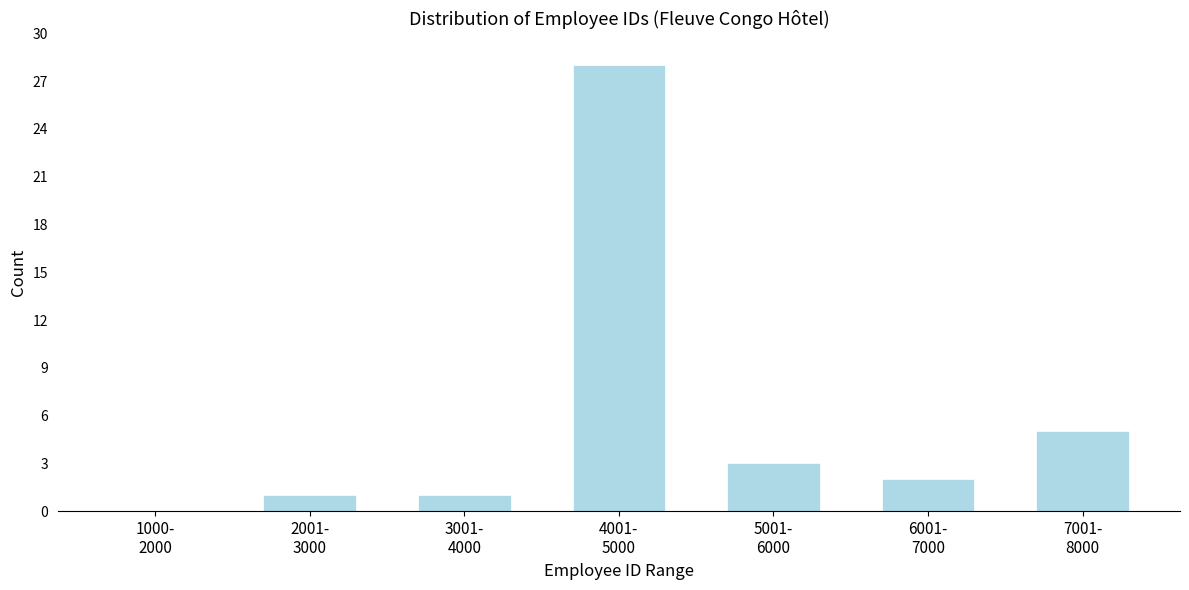

What is the greatest value displayed?

28